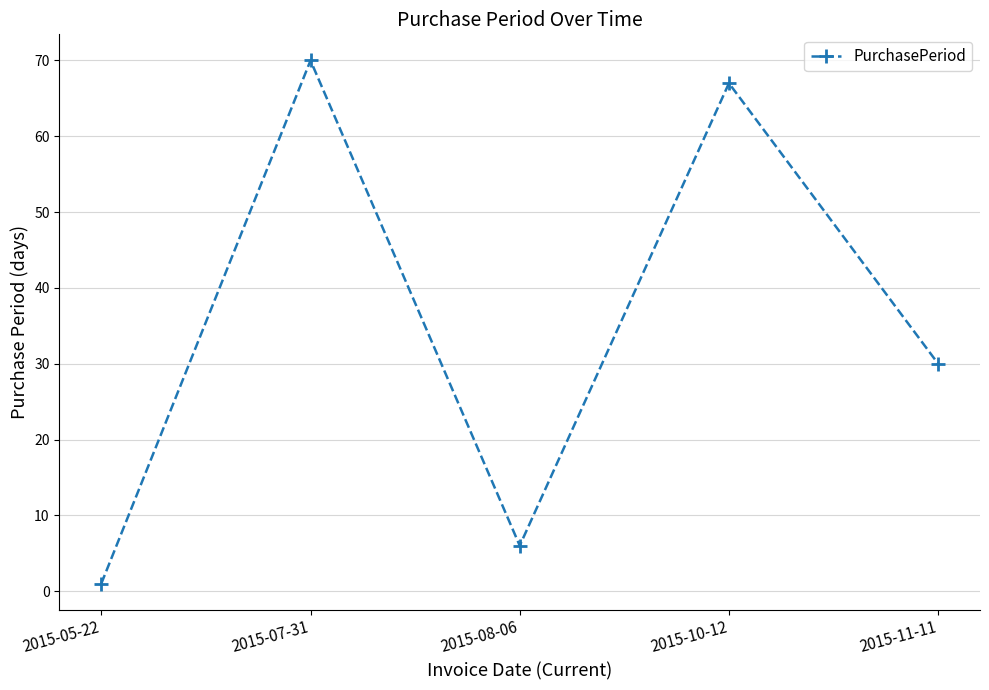

True or false: the data has more than 2 interior local peaks.

False